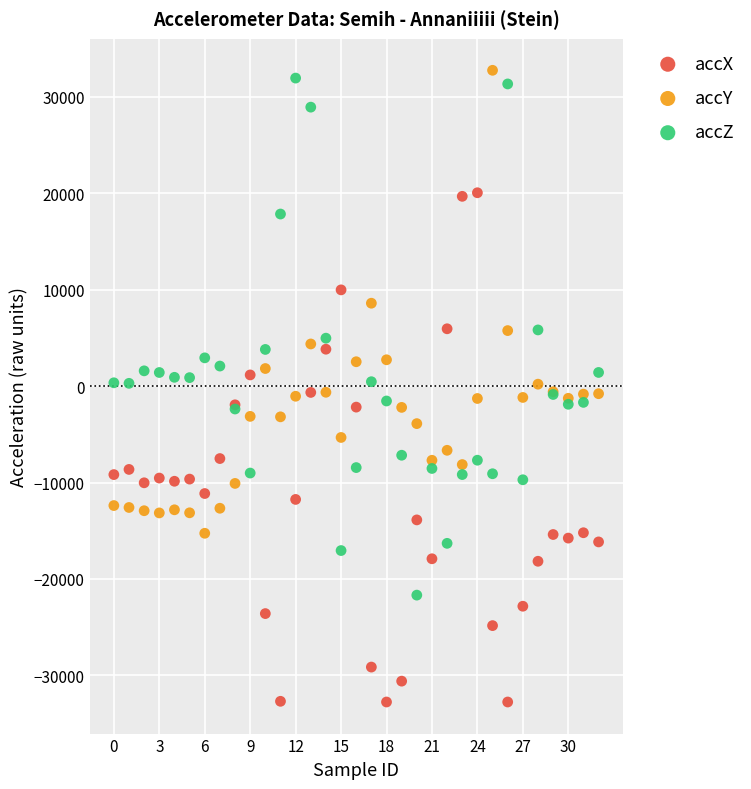

Which series contains the lowest Y value?

accX